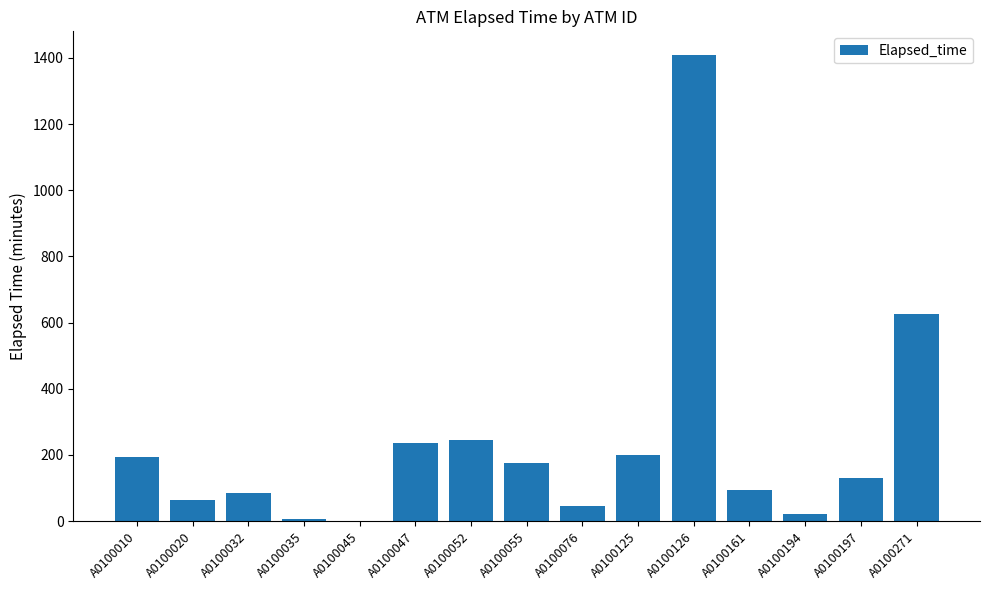

What is the sum of all values?

3530